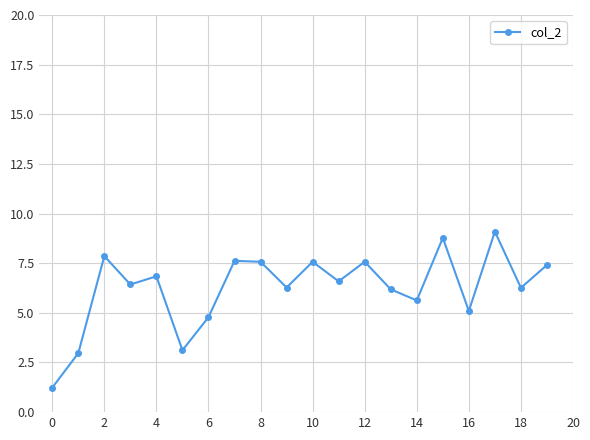

How many interior local valleys (lower than both neighbors) does the data have?

7